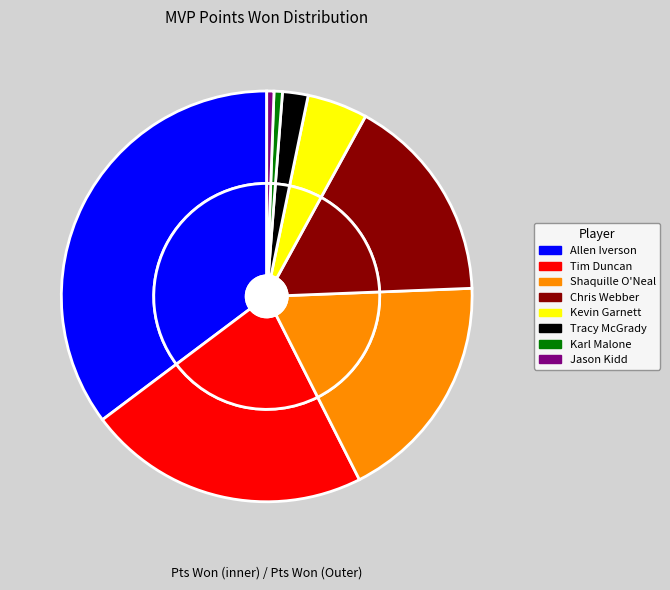

Does Tracy McGrady account for over 50% of the chart?

No